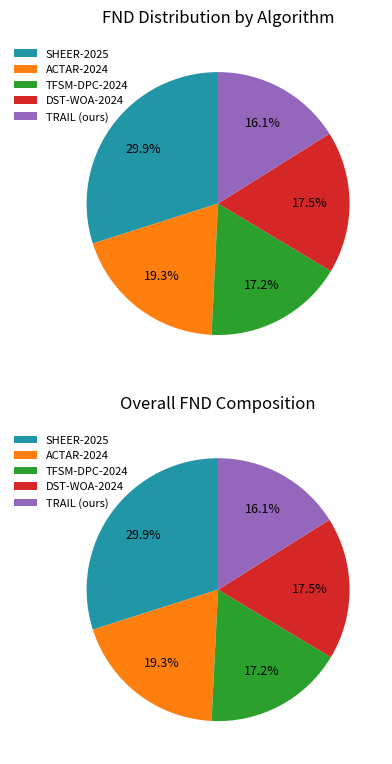

To the nearest percent, what is the difference between the largest and smallest slice percentages?

14%